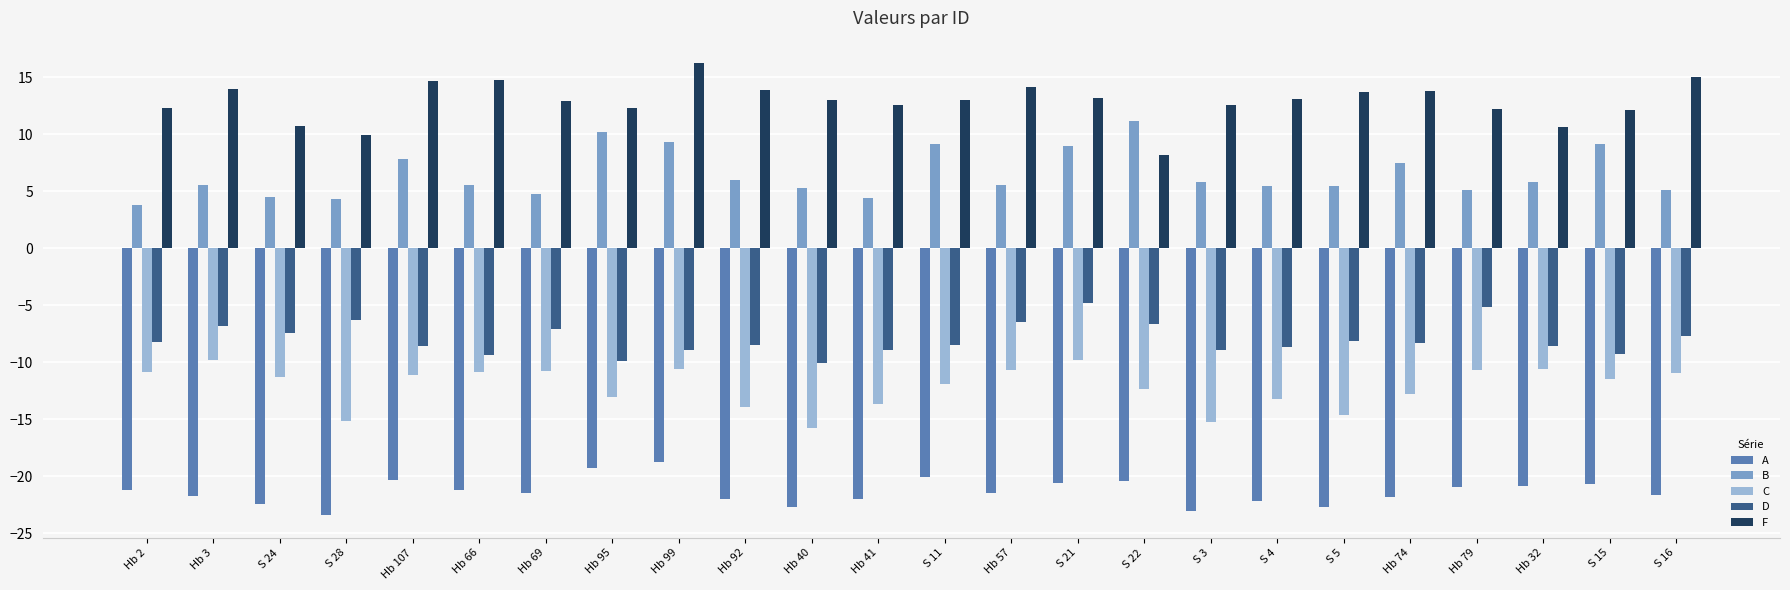

Rank the series by their maximum value, from lowest to highest.

A, C, D, B, F